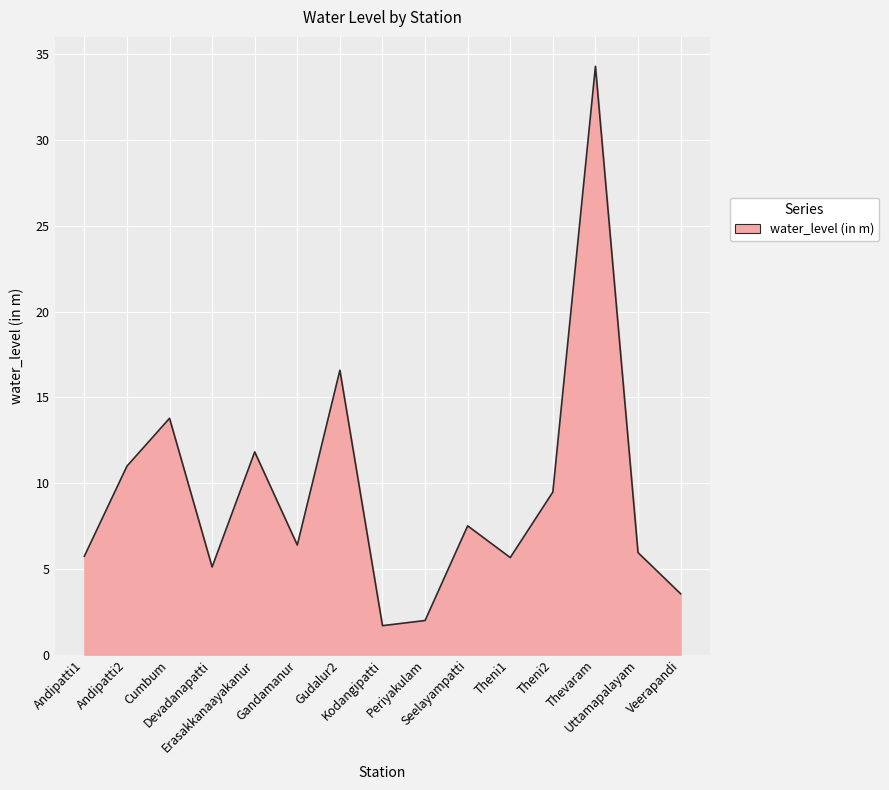

The value at Devadanapatti is 5.1. True or false?

True